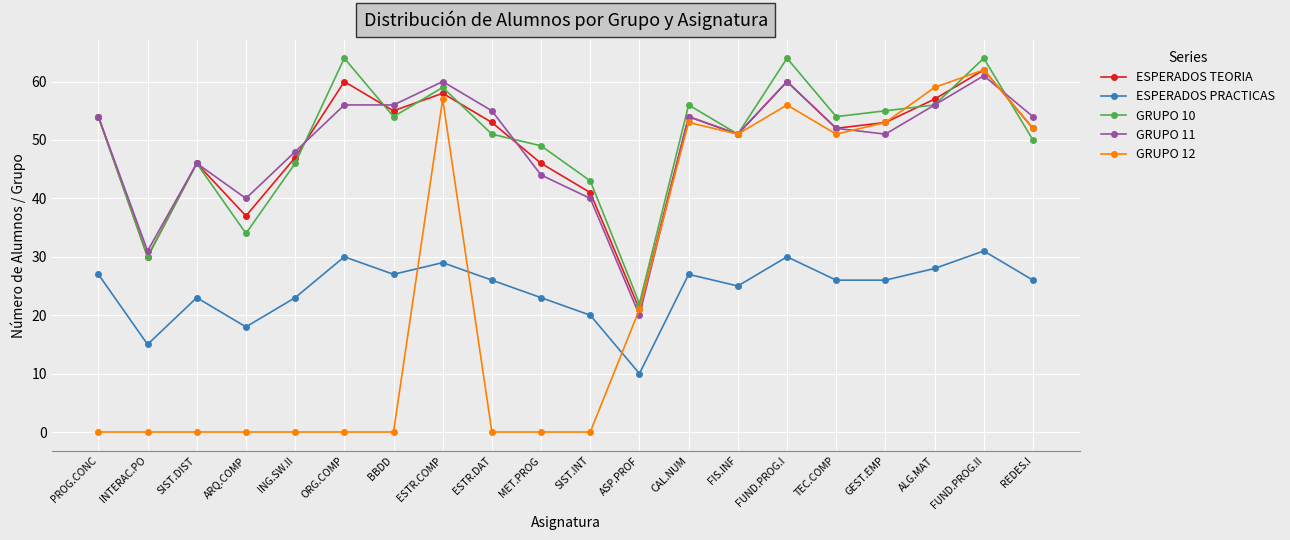

What is the average value of the GRUPO 11 series?

49